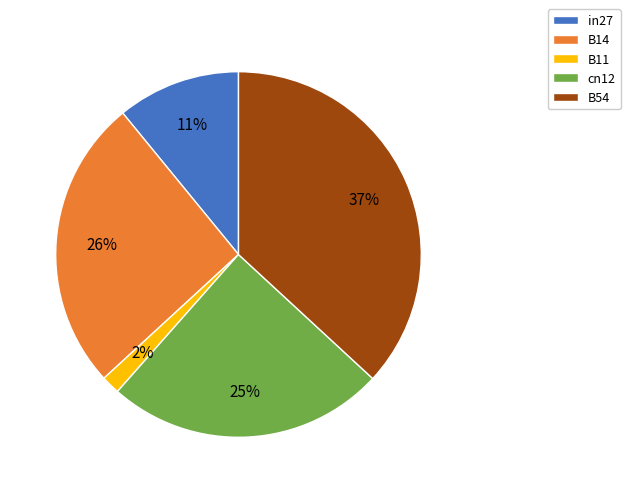

To the nearest percent, what portion does B14 represent?

26%